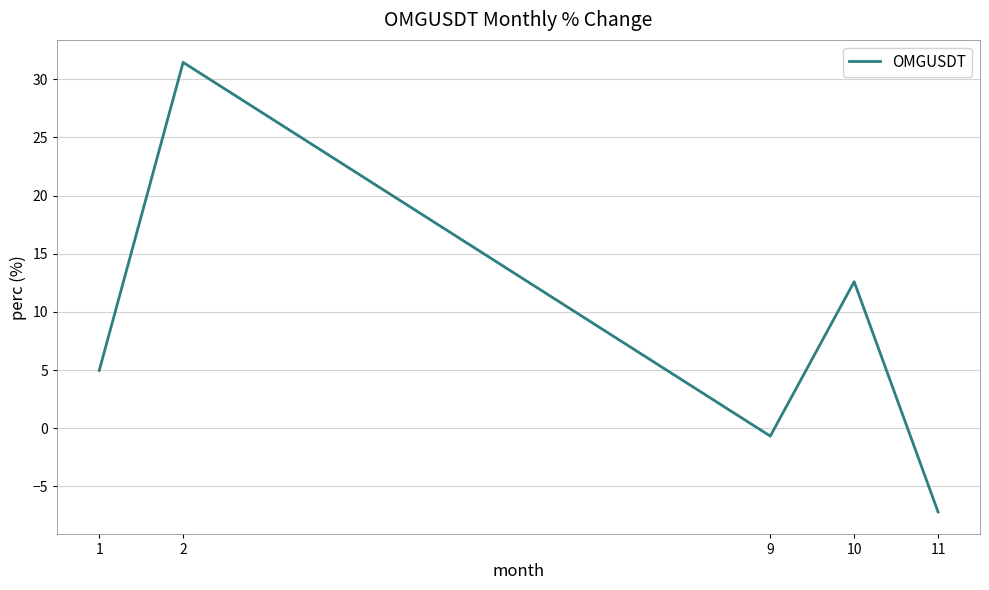

Reading left to right, transcribe all the data shown in this chart.

5.0	31.5	-0.7	12.6	-7.2